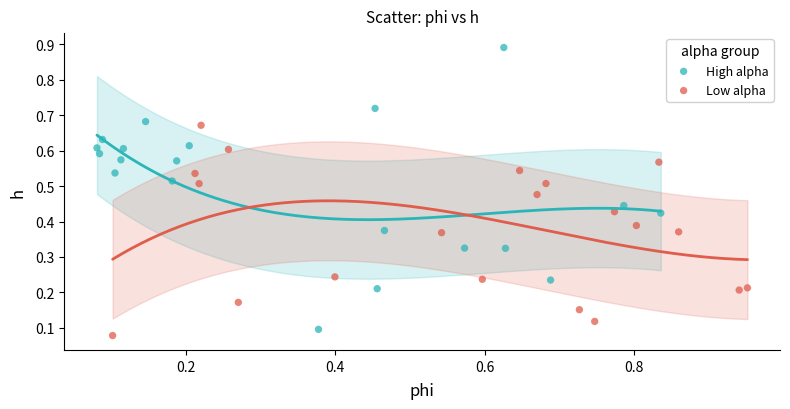

Which series has the largest Y range (max minus min)?

High alpha